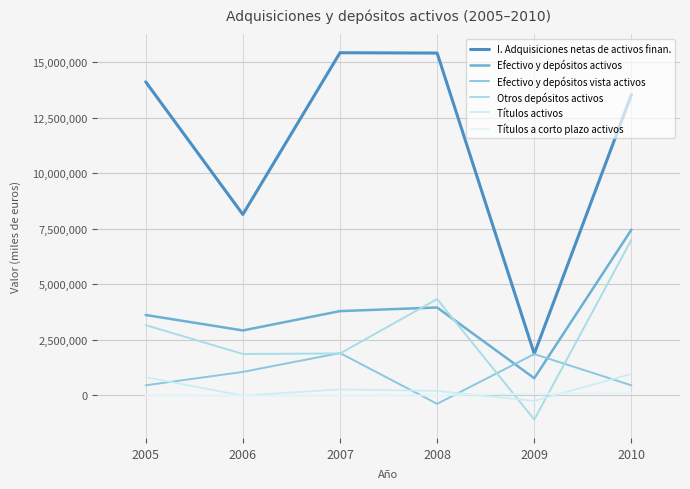

Reading right to left, extract all data points from this chart.

I. Adquisiciones netas de activos finan.: 13546722	1873620	15417341	15432098	8149680	14121068
Efectivo y depósitos activos: 7464858	775325	3960264	3797334	2926541	3622628
Efectivo y depósitos vista activos: 454232	1863436	-378715	1908261	1059179	456695
Otros depósitos activos: 7010626	-1088111	4338979	1889073	1867362	3165932
Títulos activos: 969056	-247367	202100	272632	-9120	820802
Títulos a corto plazo activos: 105995	89769	6336	-14155	-4211	5426